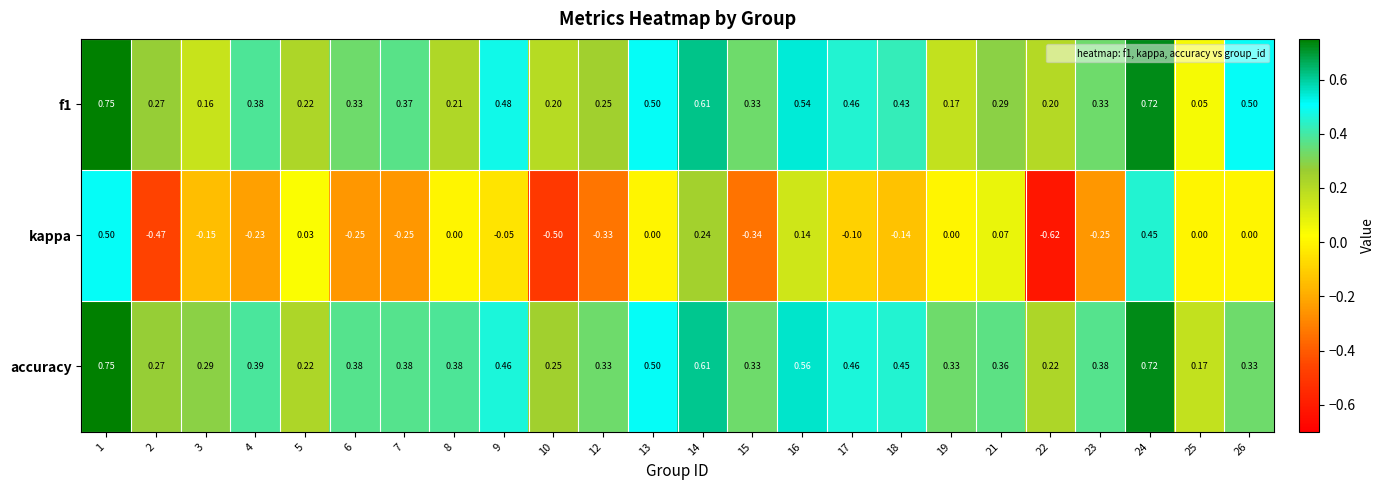

How many series are shown in this chart?

3